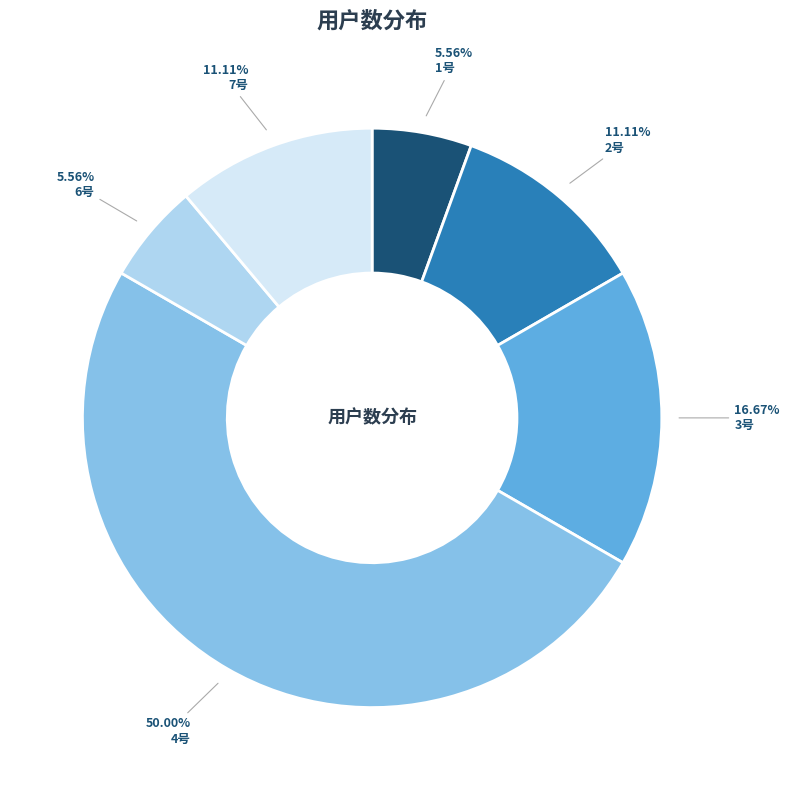

How many slices are in this pie chart?

6